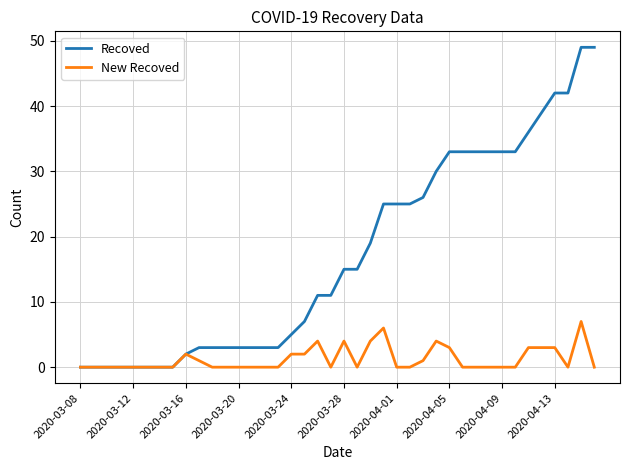

Which series has the largest total across all categories?

Recoved